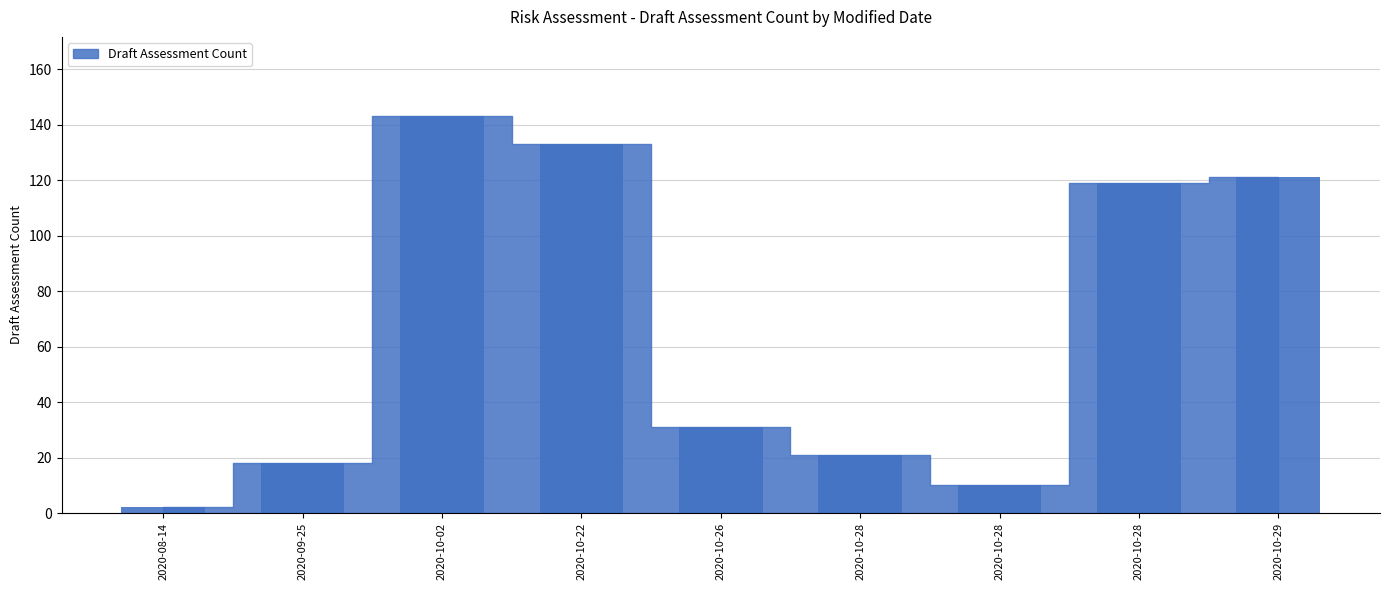

How many data points are less than 31?

4